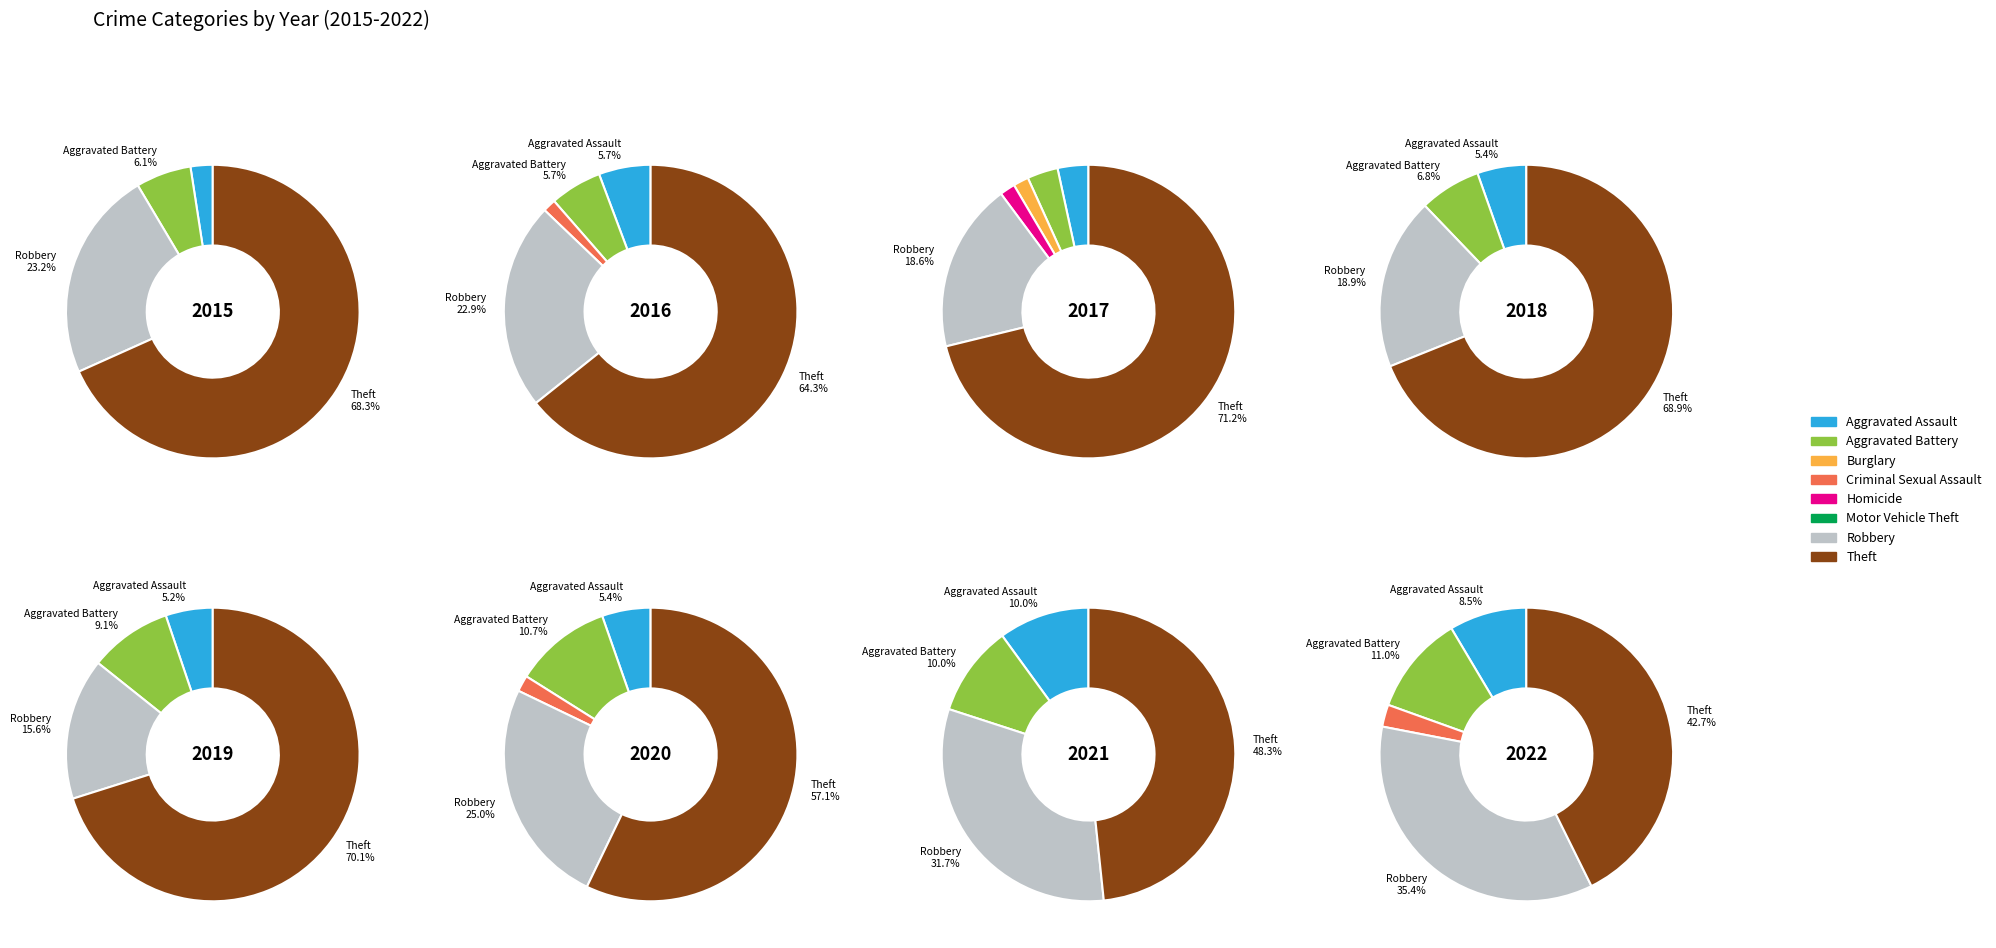

To the nearest percent, what is the average slice percentage?

12%